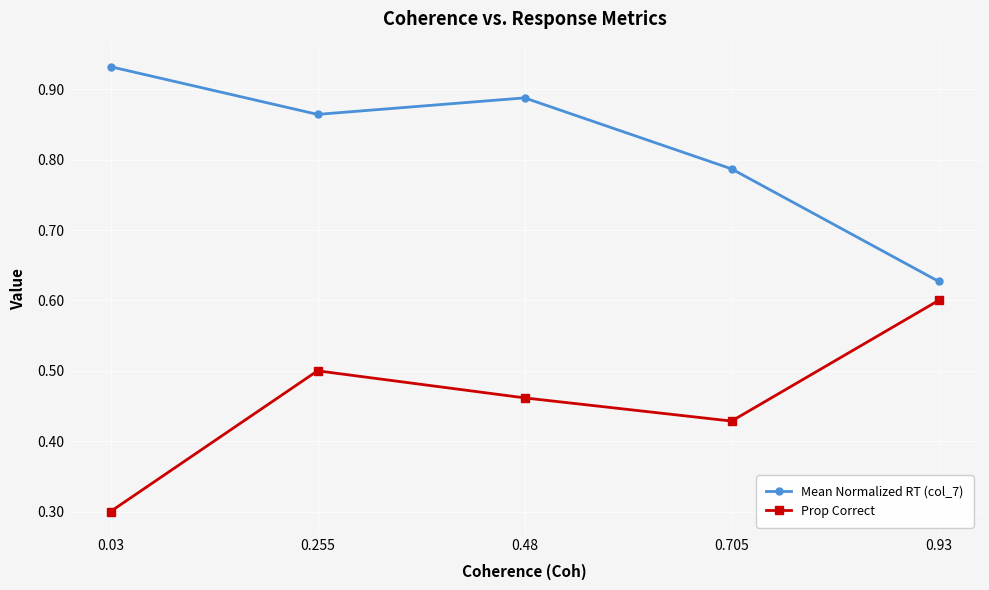

What is the label of the 2nd point from the left?

0.255